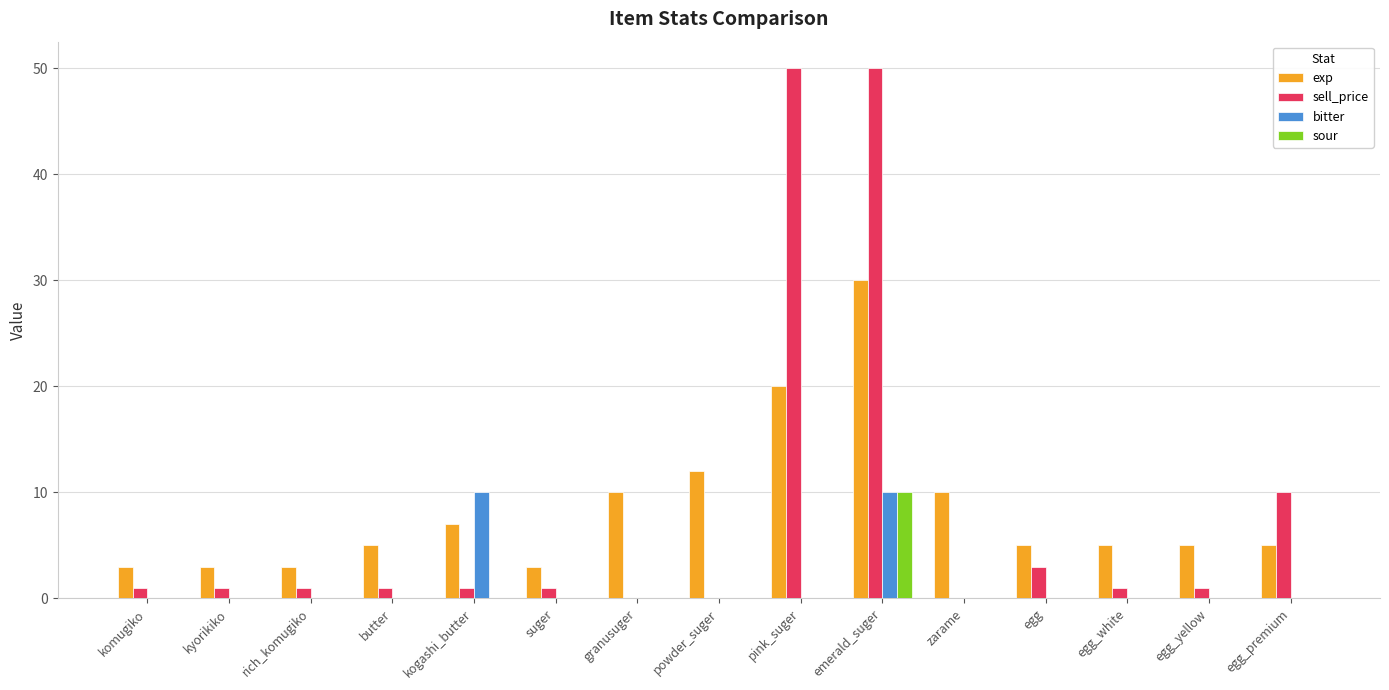

What is the sum of all sour values?

10